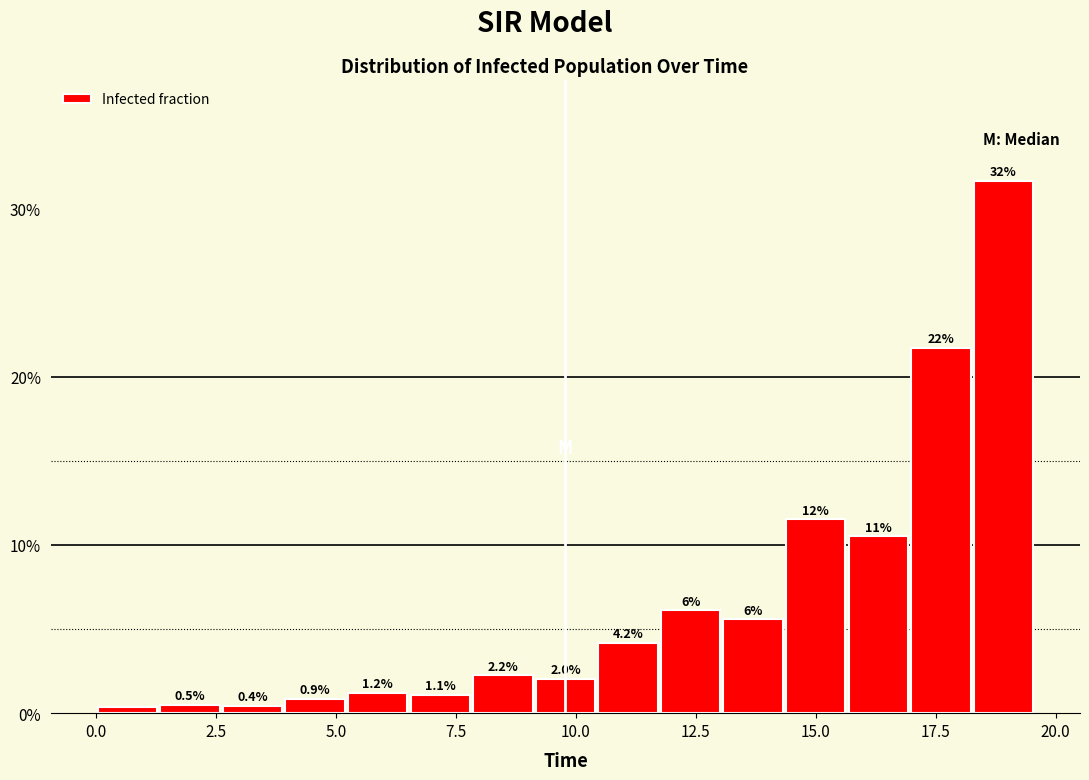

Around what value on the x-axis is the tallest bar? Give the approximate position of its centre, as read against the axis.

19.0